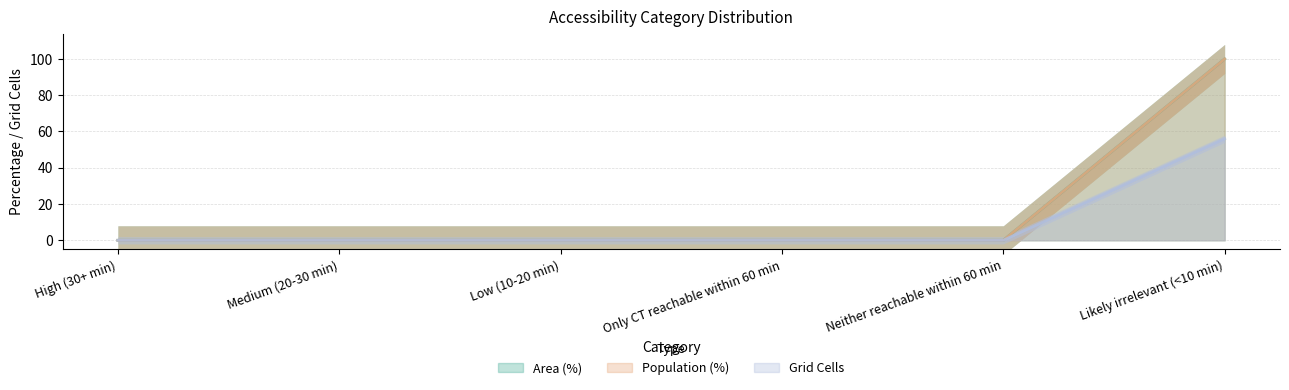

Which has a higher value, Neither reachable within 60 min or Likely irrelevant (<10 min)?

Likely irrelevant (<10 min)